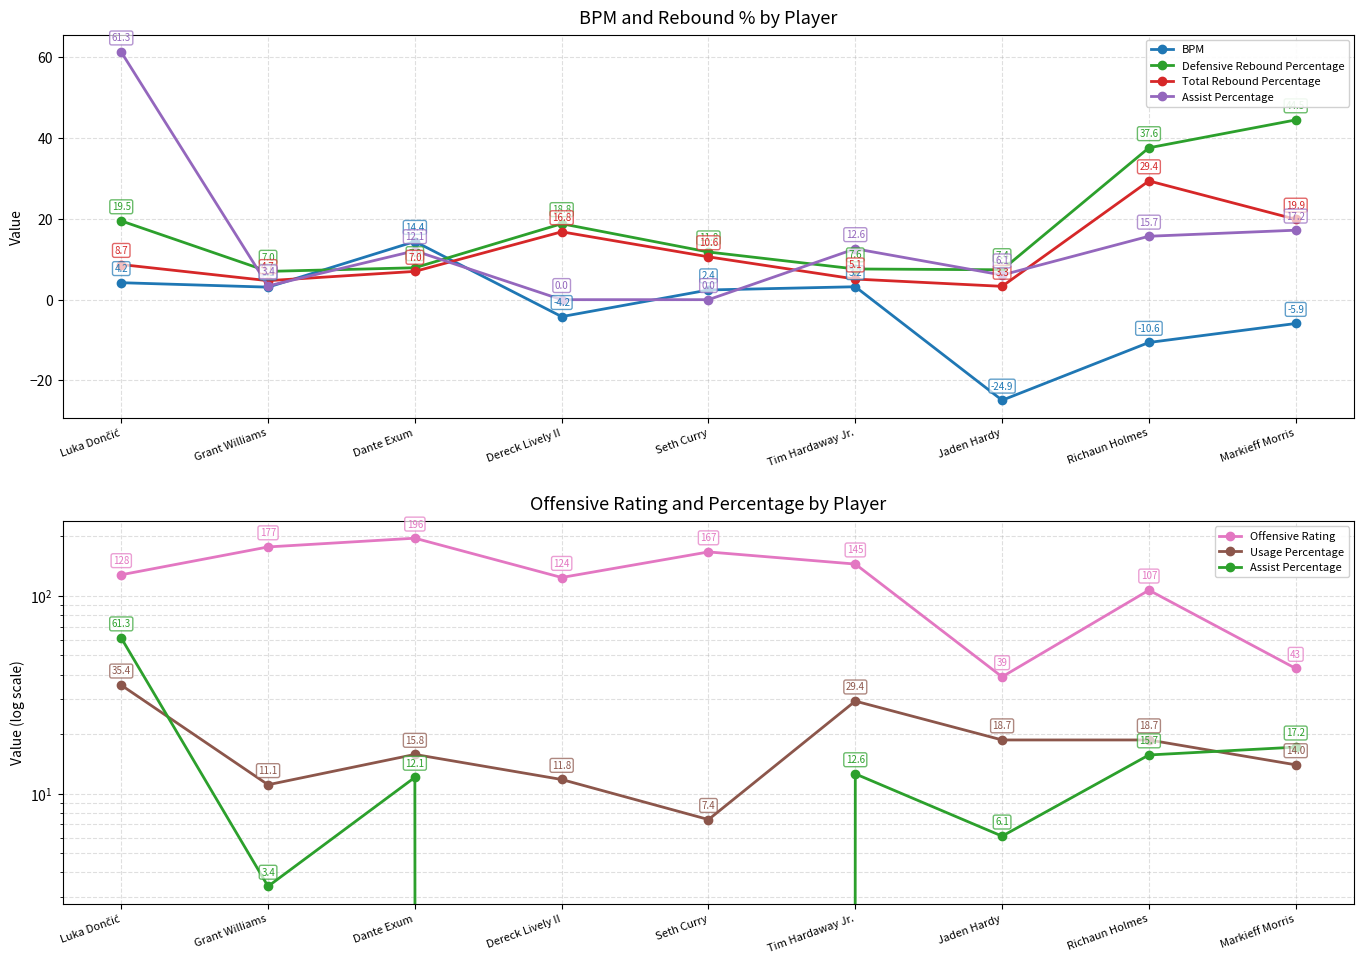

At how many categories does at least one series exceed 110?

6